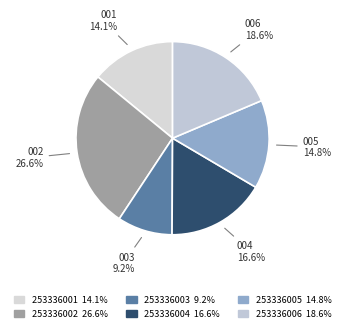

Which category has the smallest portion of the pie?

253336003